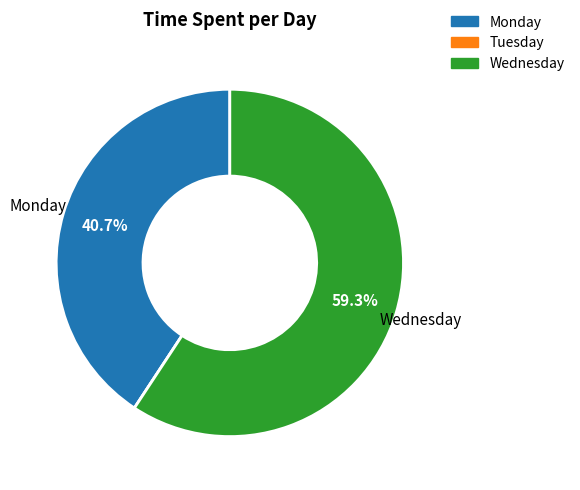

Which has a higher value, Wednesday or Monday?

Wednesday